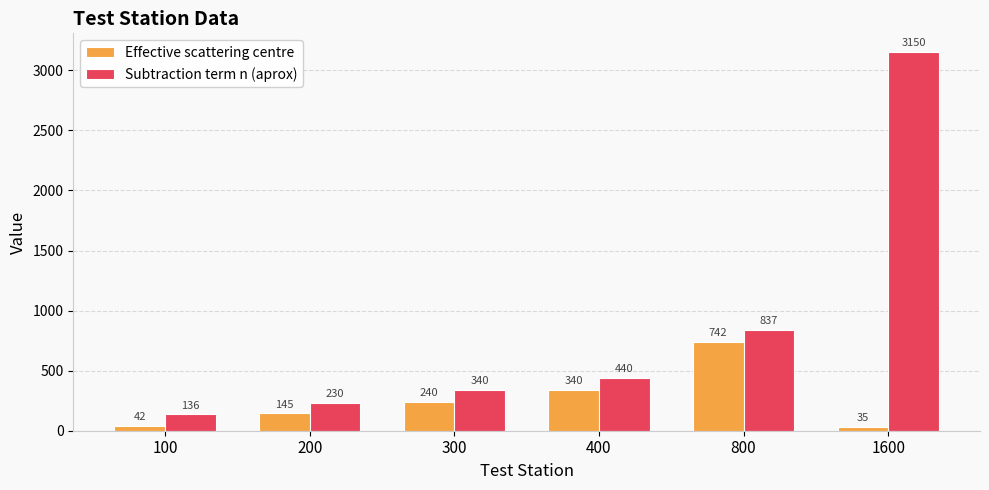

The Subtraction term n (aprox) series shows 255.8 at 400. True or false?

False